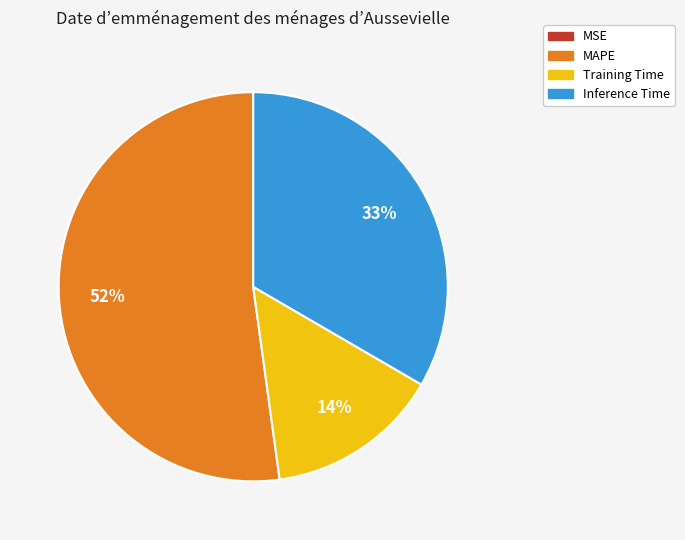

Is it true that Training Time is 7% of the pie?

False